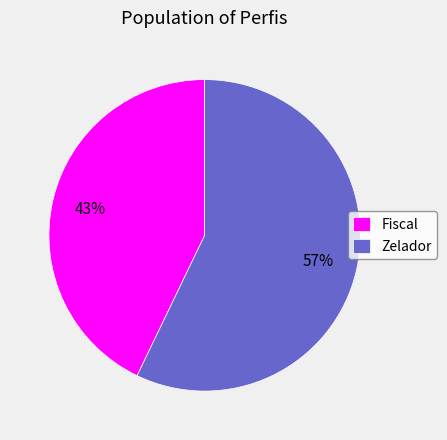

Does Zelador account for over 50% of the chart?

Yes